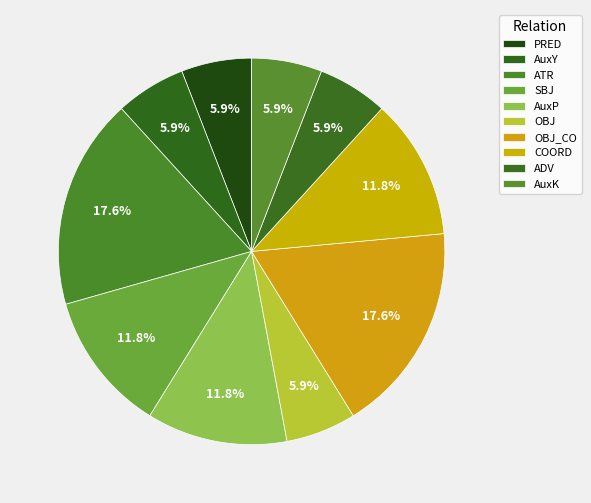

Does any single category account for the majority?

No